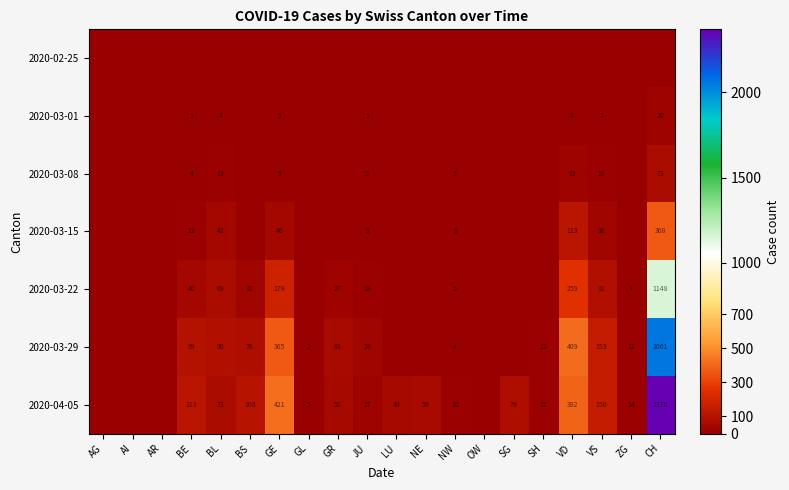

True or false: 2020-03-01 has a value of 0 at JU.

False